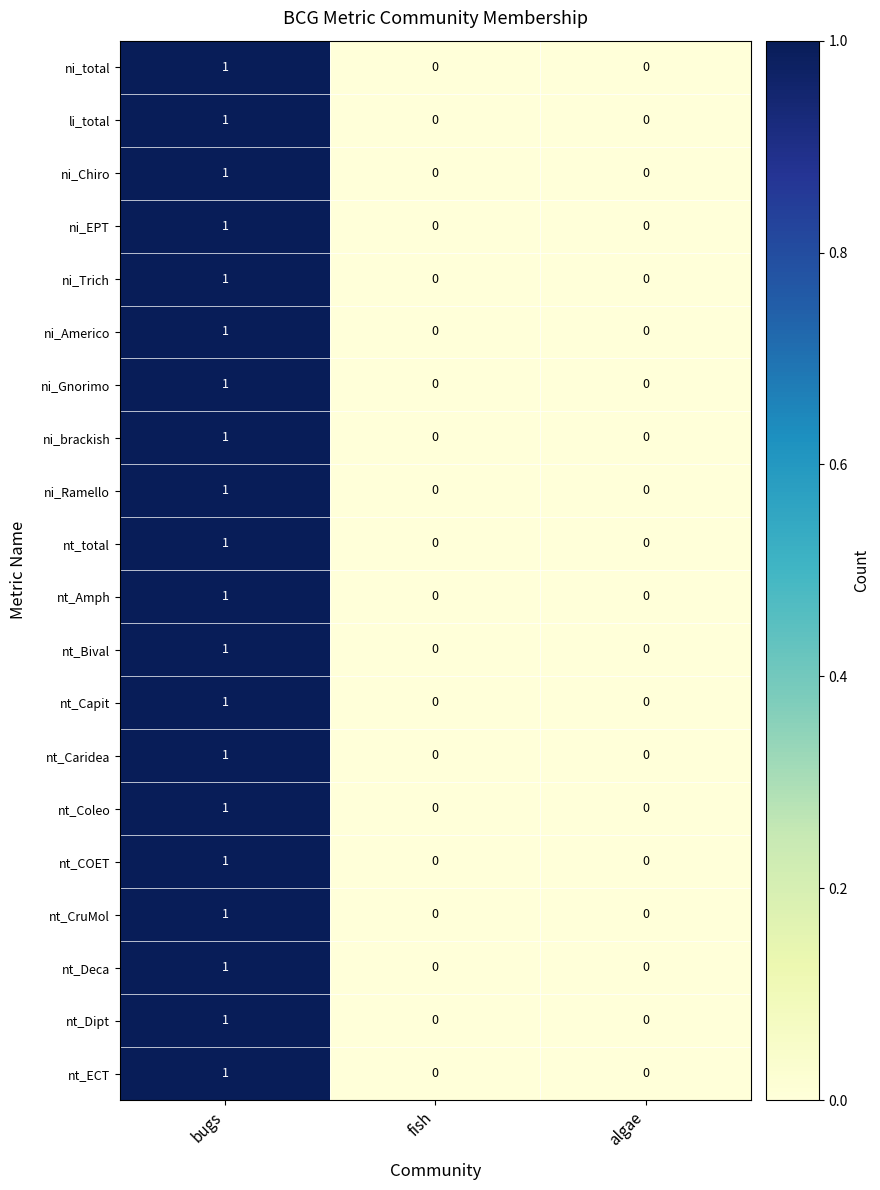

True or false: nt_Capit has a value of 0 at fish.

True